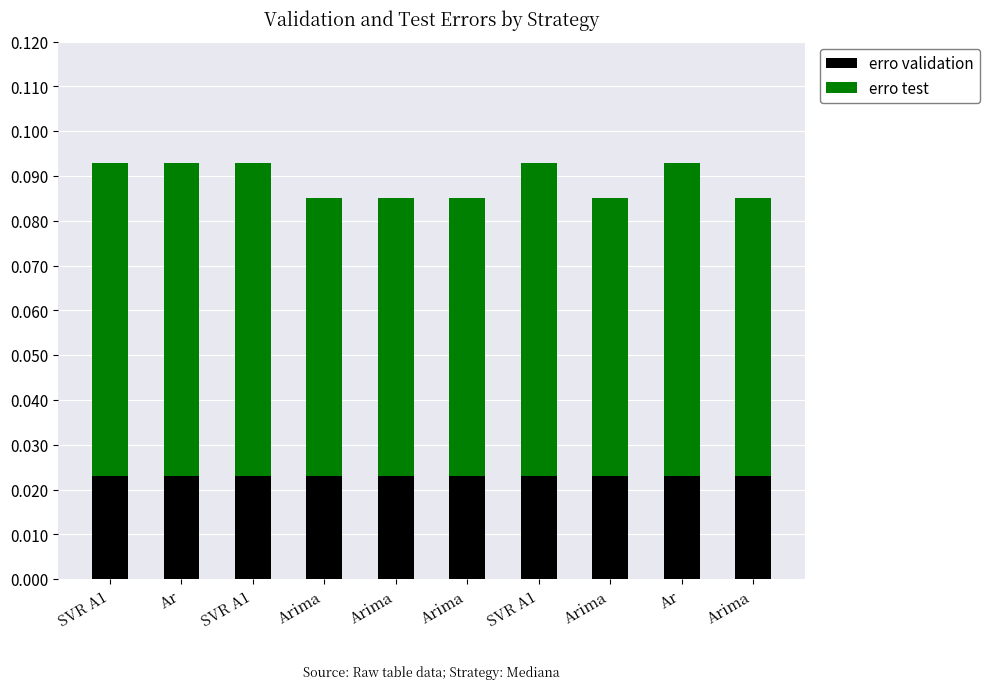

What is the label of the 2nd bar from the left?

Ar